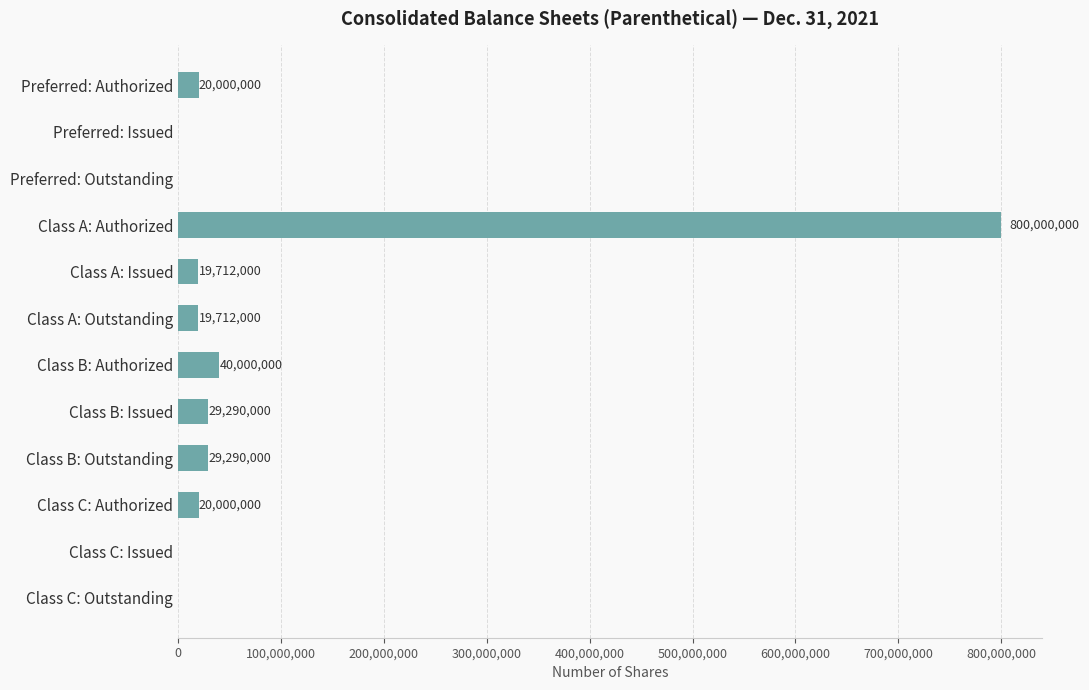

What is the change in value from Class B: Outstanding to Class C: Outstanding?

-29290000